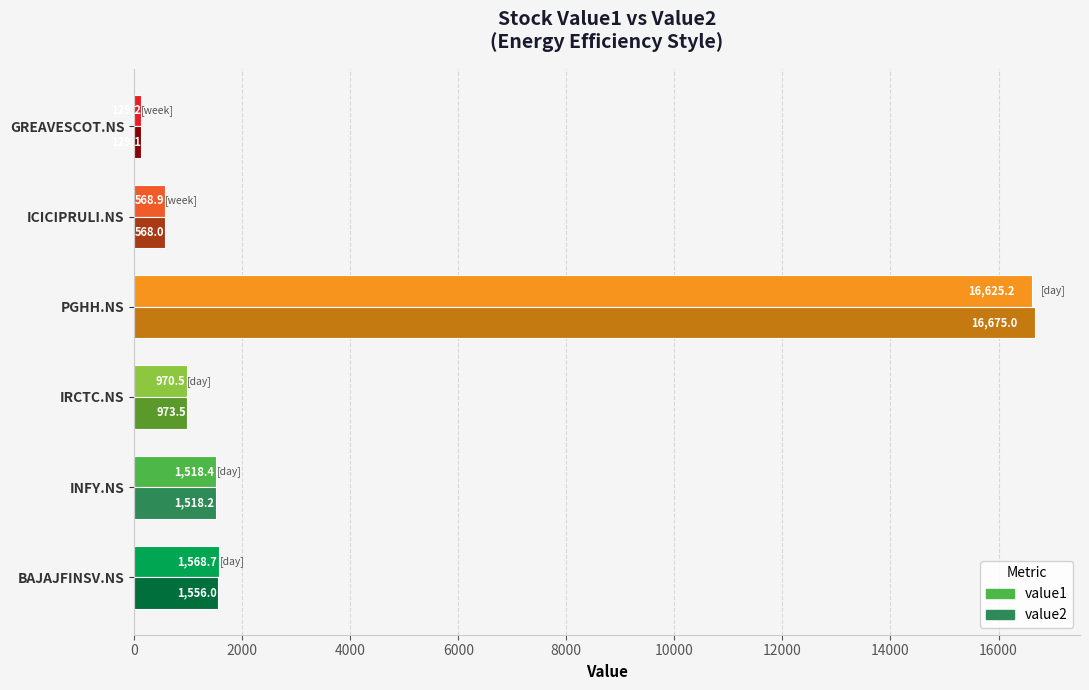

At which category is the sum across all series the highest?

PGHH.NS